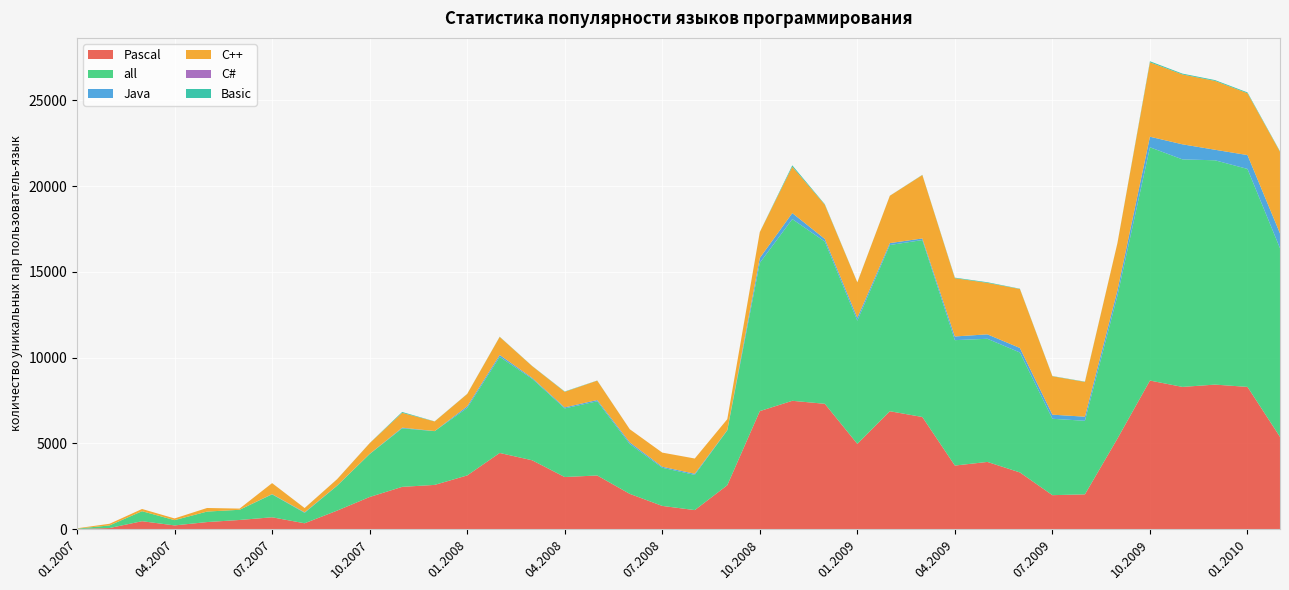

Reading right to left, extract all data points from this chart.

Pascal: 5374	8290	8424	8289	8660	5275	2022	1974	3300	3913	3701	6534	6870	4967	7304	7479	6877	2553	1103	1347	2051	3123	3032	4009	4436	3124	2573	2458	1867	1073	334	684	527	405	209	455	57	1
all: 11005	12716	13086	13273	13609	8332	4291	4456	6997	7184	7316	10323	9697	7185	9464	10599	8648	3200	2054	2225	2907	4326	4002	4753	5606	3937	3136	3412	2503	1450	609	1336	594	612	308	583	152	20
Java: 865	808	615	879	616	318	239	240	264	259	215	93	111	172	152	352	288	17	65	61	97	76	60	52	111	94	5	40	11	10	30	16	0	0	0	0	0	0
C++: 4764	3607	4017	4076	4341	2752	2028	2241	3438	3003	3401	3699	2761	2062	1997	2705	1503	636	889	824	766	1130	908	687	1055	720	558	867	623	373	249	640	69	209	99	130	96	20
C#: 0	0	0	0	0	0	0	0	0	0	0	0	0	0	0	0	0	0	0	0	0	0	0	0	0	0	0	0	0	0	0	0	0	0	0	0	0	0
Basic: 26	48	47	48	60	6	17	13	18	36	30	12	4	8	30	79	6	0	1	0	1	8	20	9	10	7	7	50	5	3	1	1	0	0	0	0	0	0